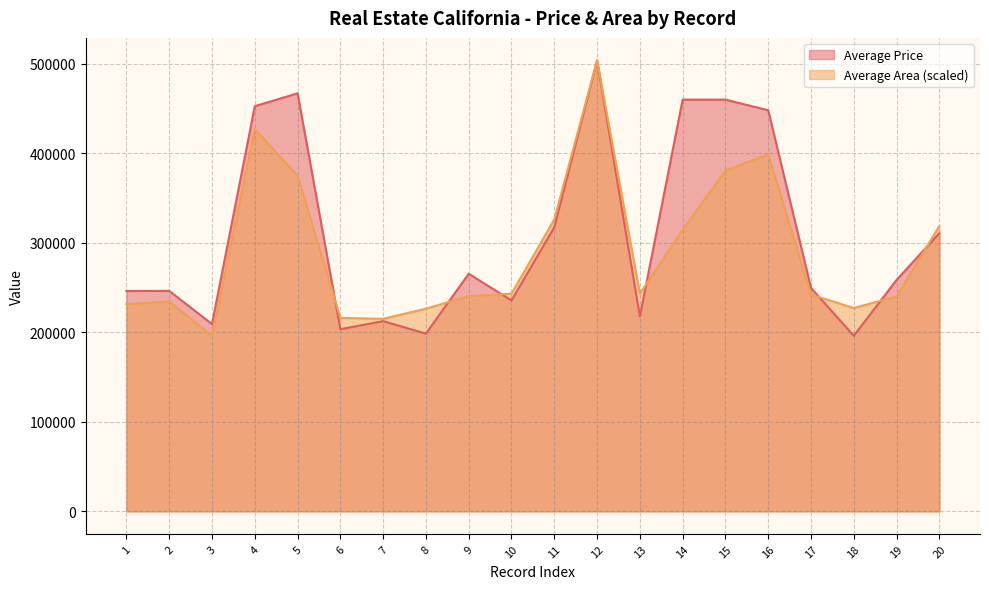

Which series has the widest spread of values?

Average Price